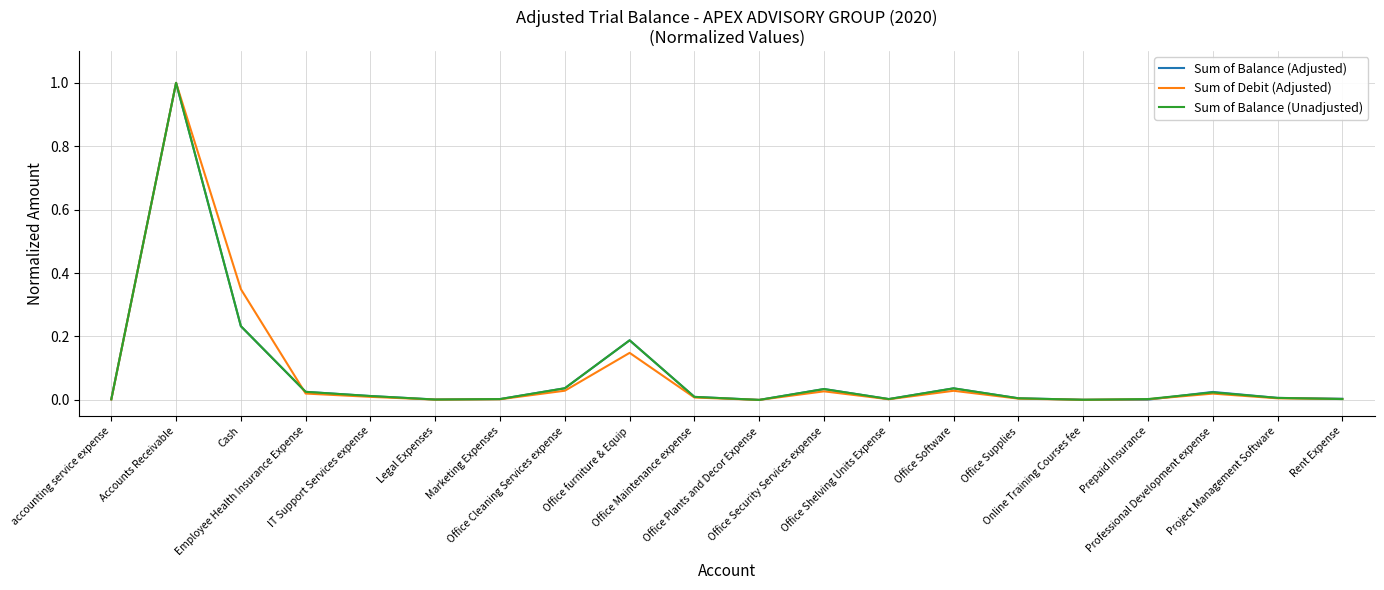

At which category does the chart reach its peak across all series?

Accounts Receivable